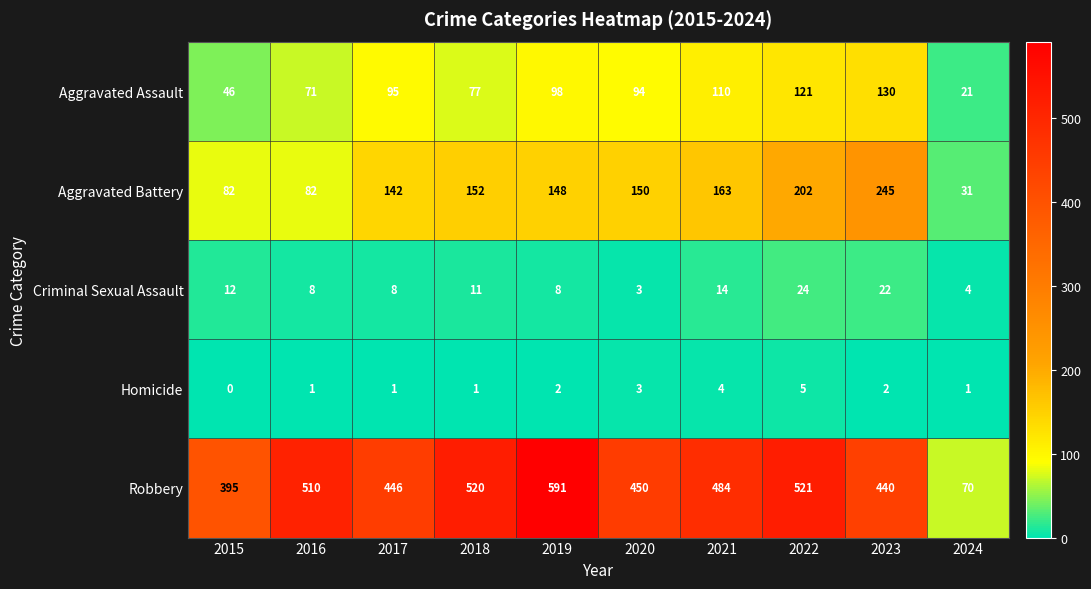

Between 2017 and 2018, which series saw the biggest shift?

Robbery